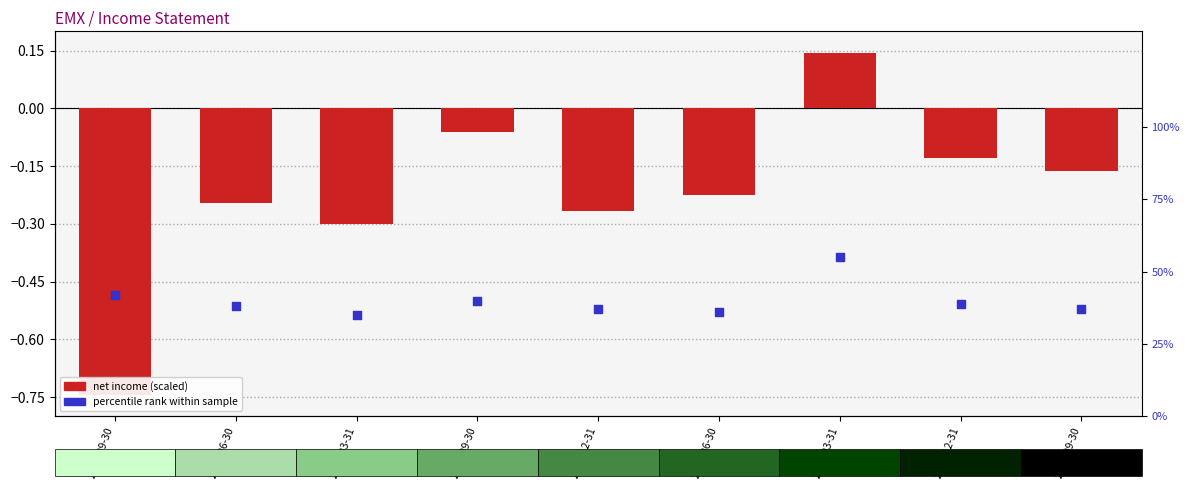

Is the value of net income (scaled) at 2021-03-31 greater than the value of percentile rank within sample at 2020-06-30?

No